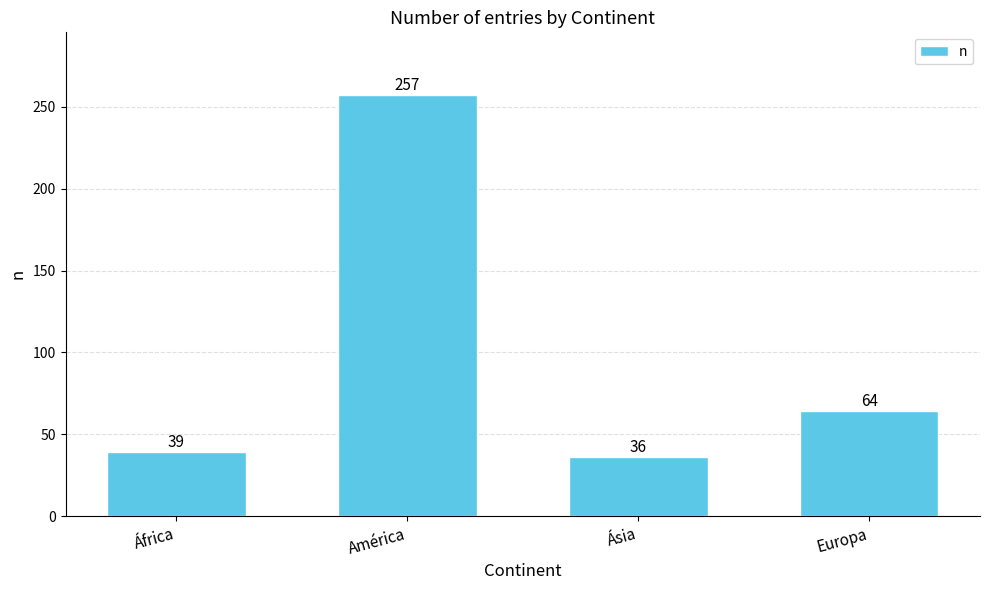

Reading left to right, what are all the values shown in this chart?

África=39	América=257	Ásia=36	Europa=64